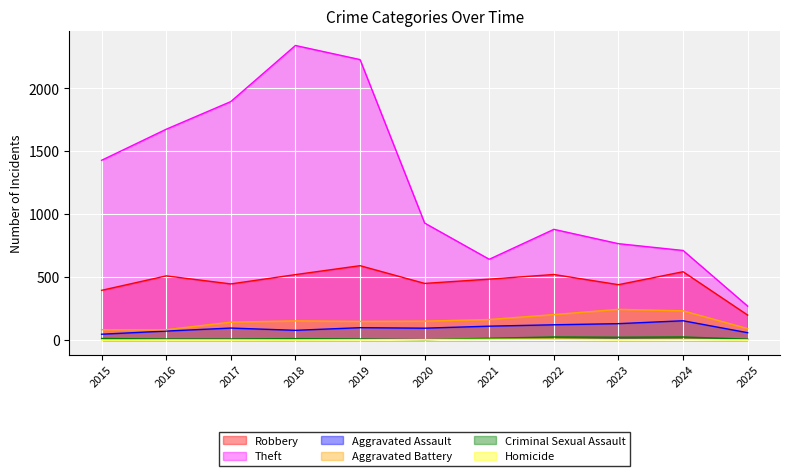

How many lines are shown in the chart?

6